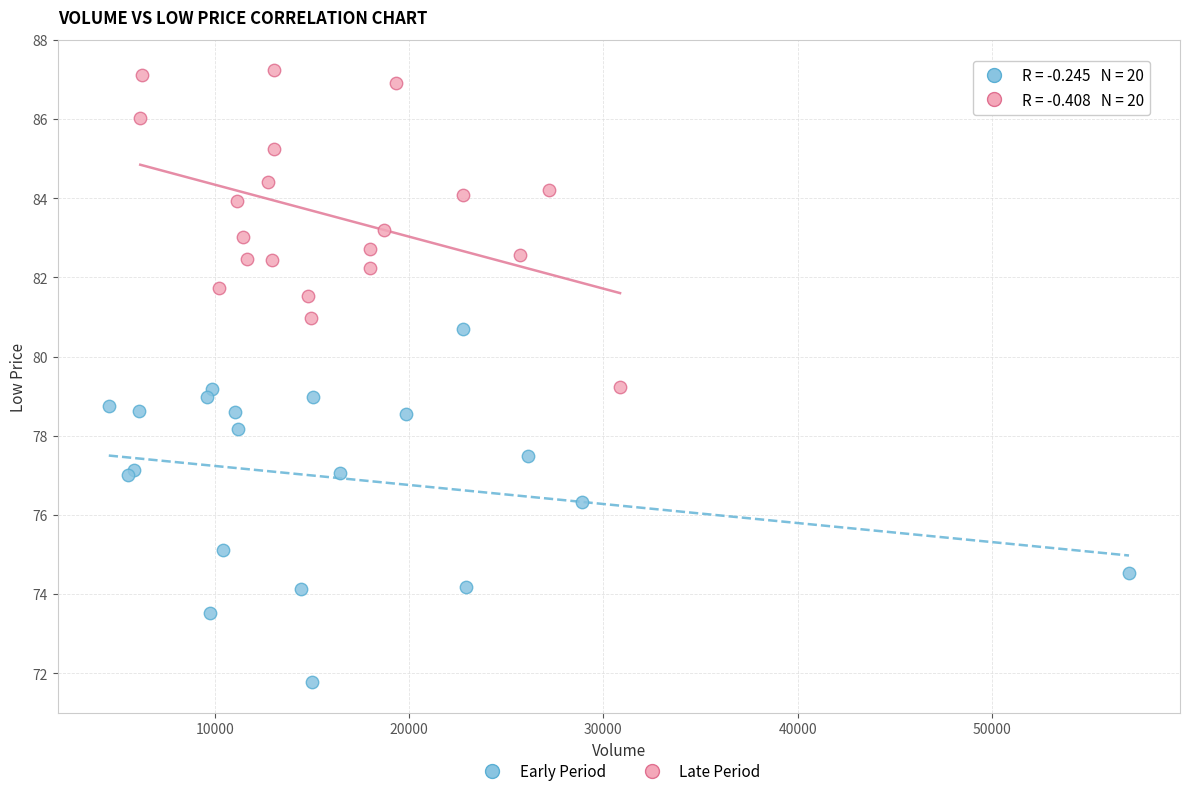

Which series contains the lowest Y value?

Early Period